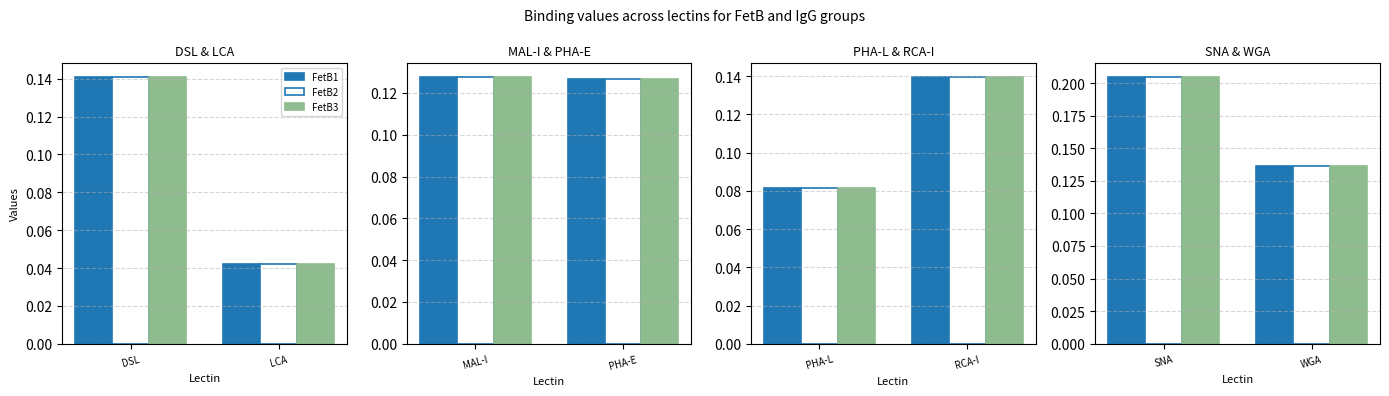

The FetB3 series shows 0.1 at LCA. True or false?

False